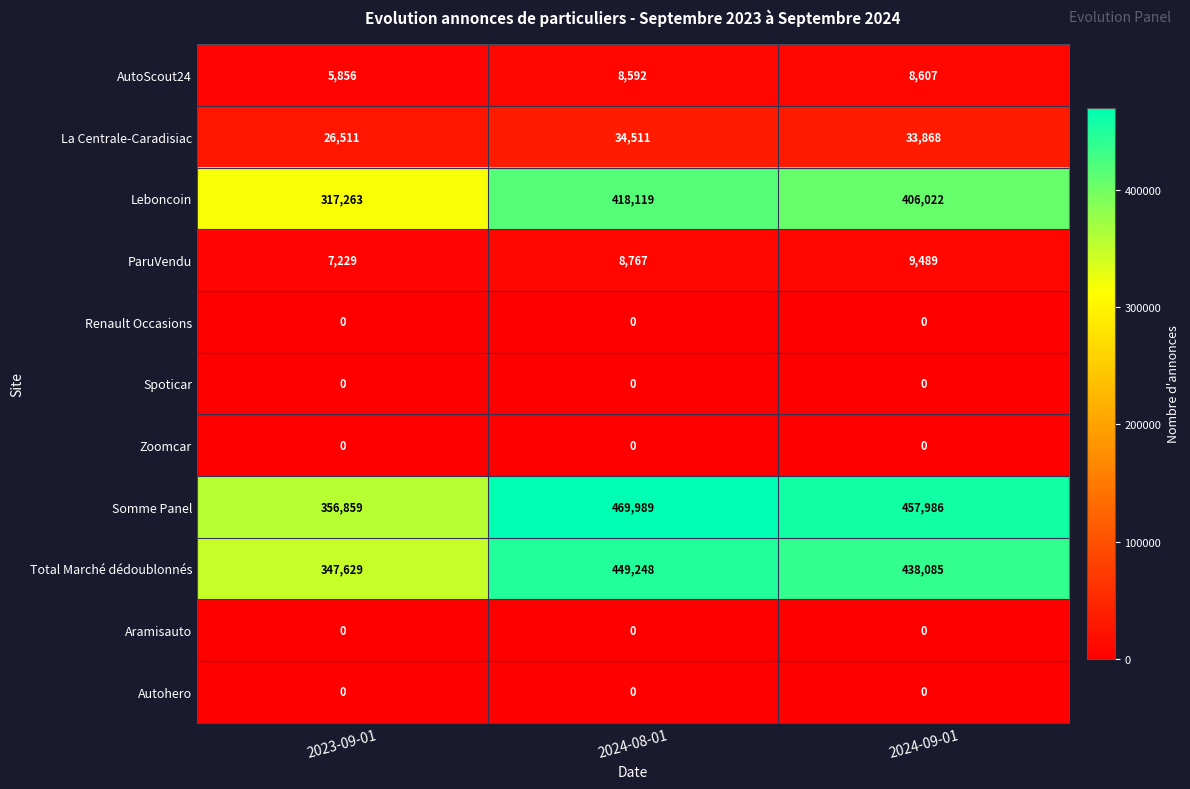

Between 2024-08-01 and 2024-09-01, which series saw the biggest shift?

Leboncoin